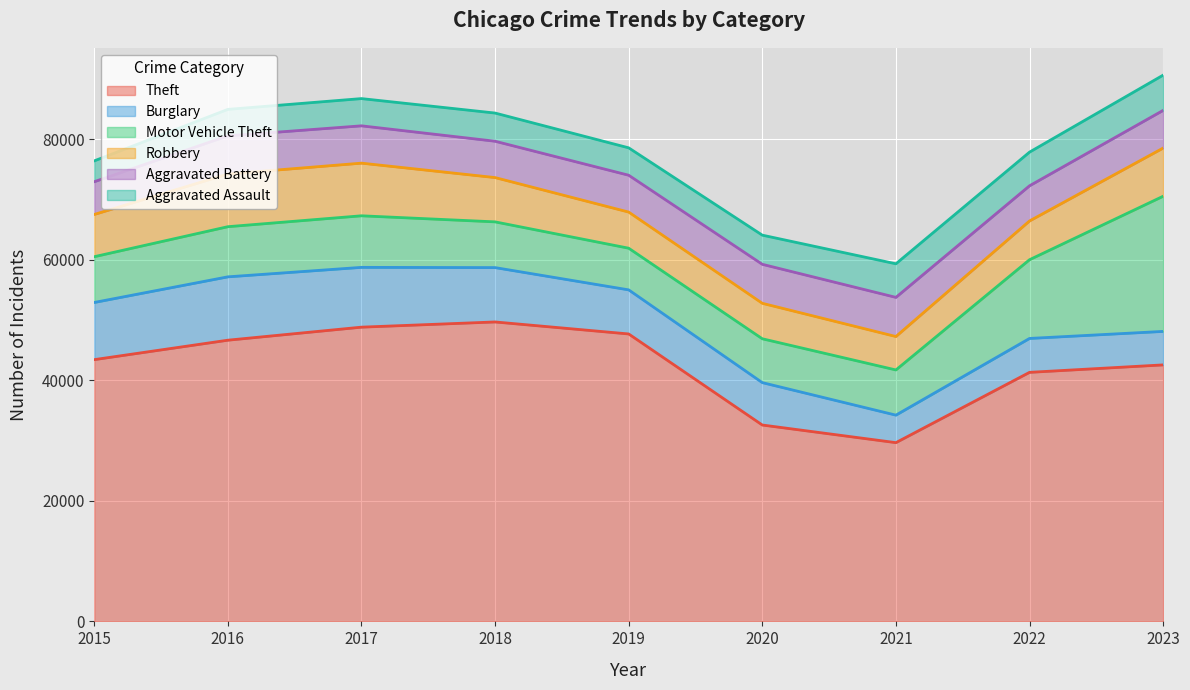

True or false: Aggravated Battery and Motor Vehicle Theft cross at least once.

False